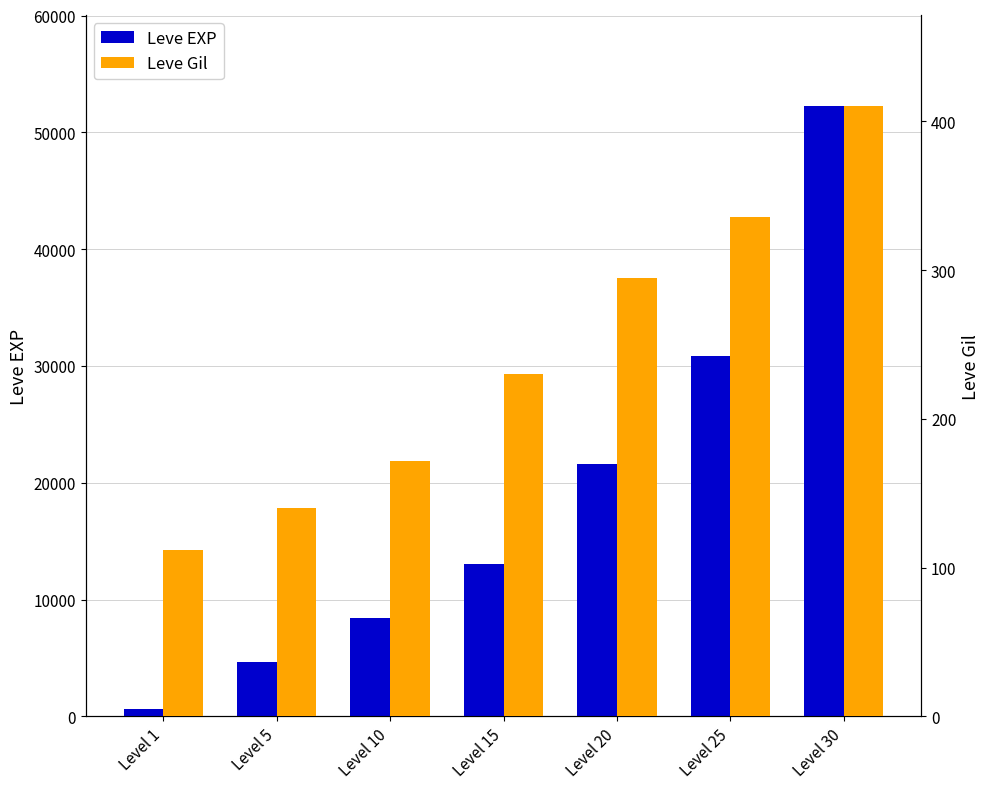

What is the difference between the second highest and second lowest values in the Leve EXP series?

26160